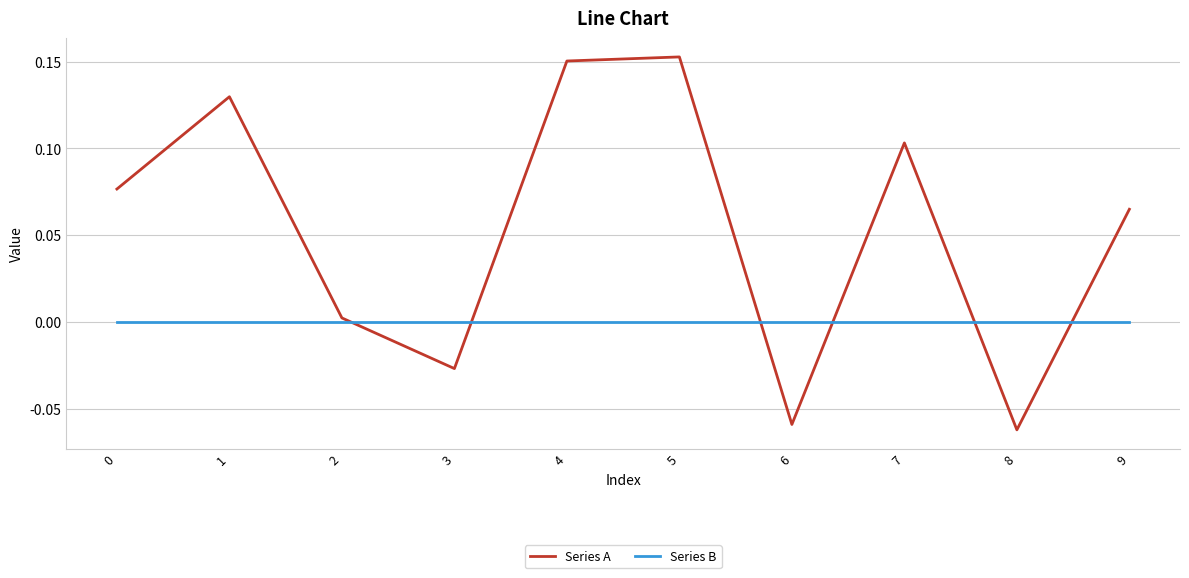

List the series in order of their peak value, lowest first.

Series B, Series A